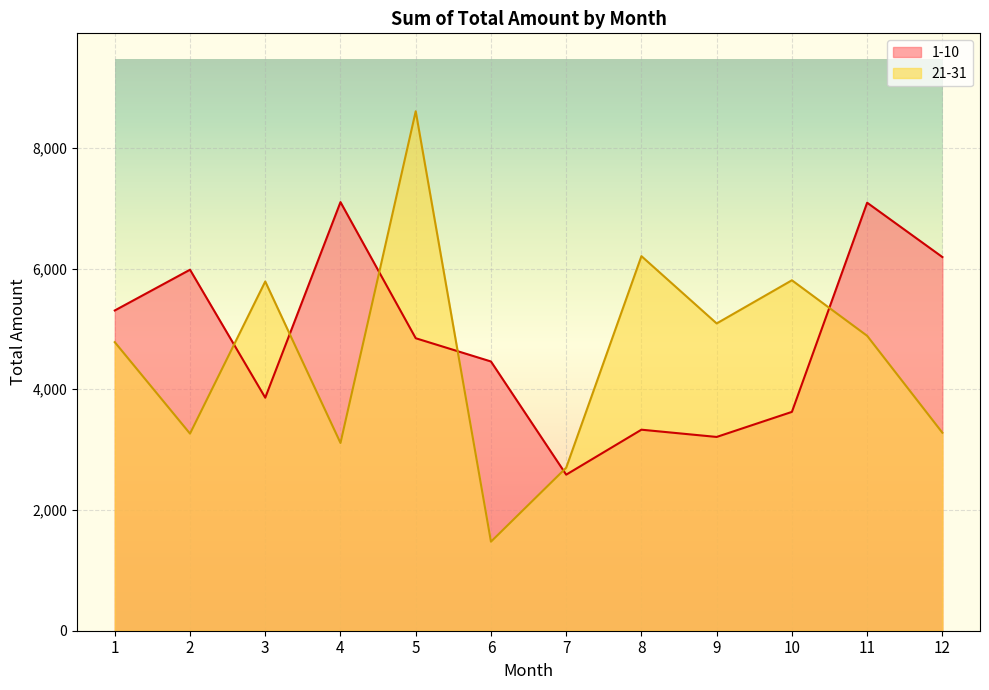

List the series in order of their peak value, highest first.

21-31, 1-10